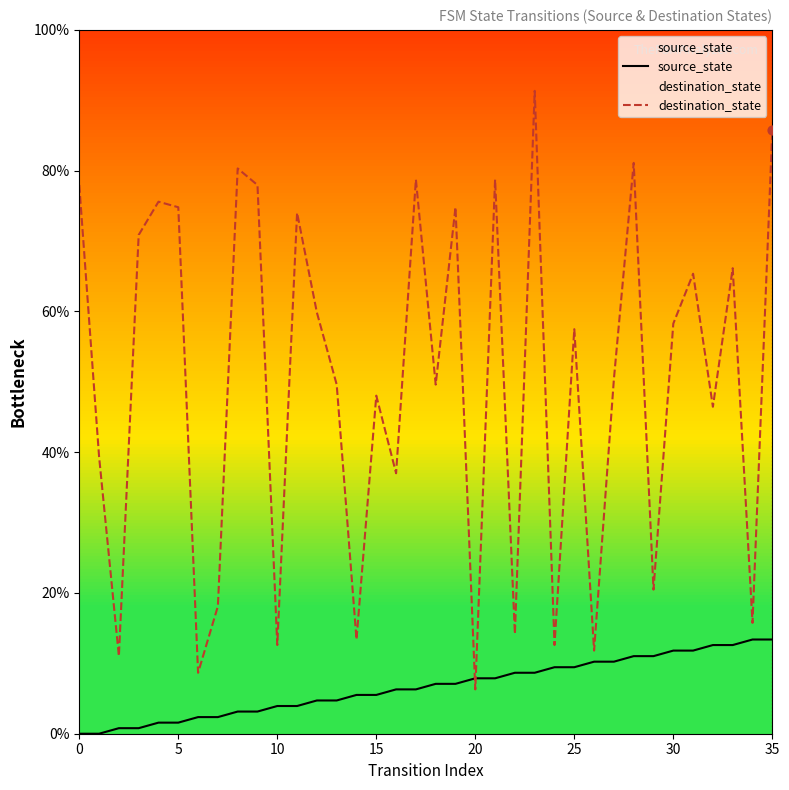

Which series has the largest total across all categories?

destination_state